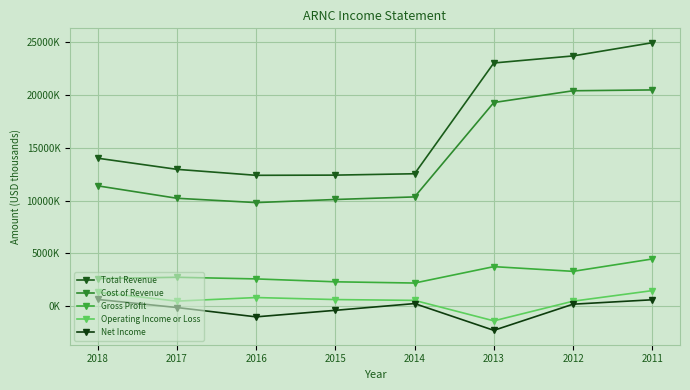

Which series changed the most between 2017 and 2012?

Total Revenue